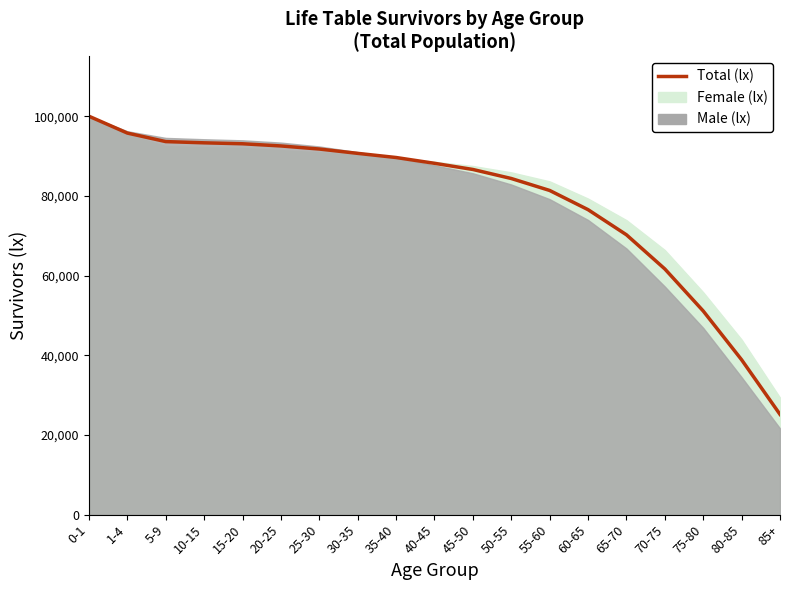

What is the value of the 6th point from the left?

92541